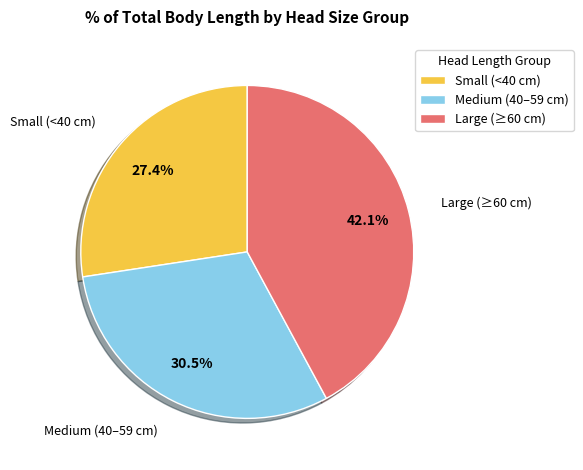

Is Small (<40 cm) the majority of the pie?

No